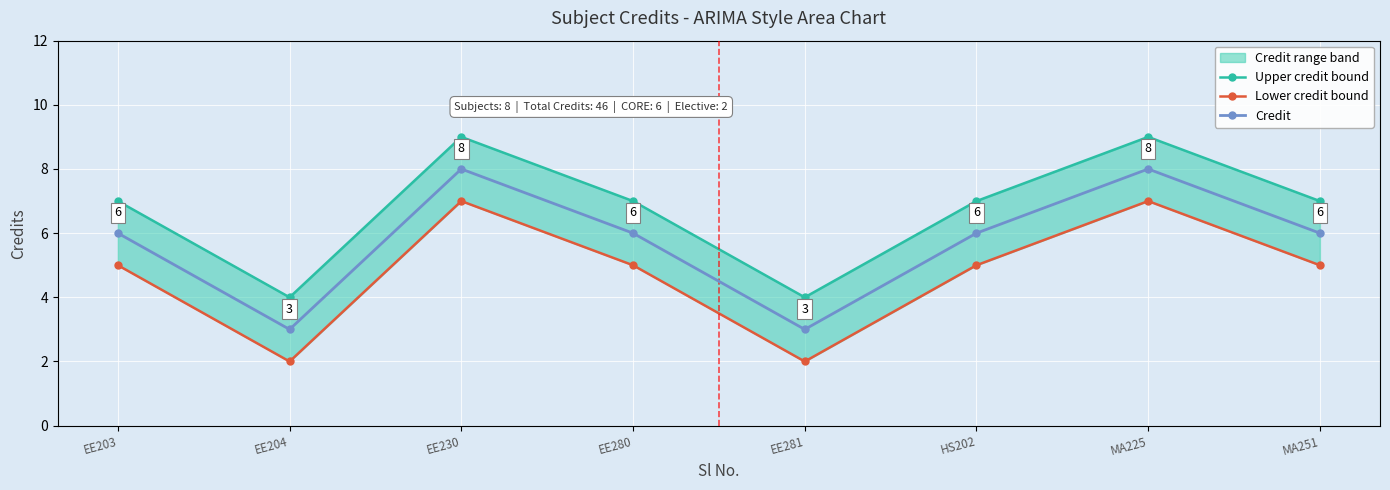

What is the label of the 8th point from the right?

EE203